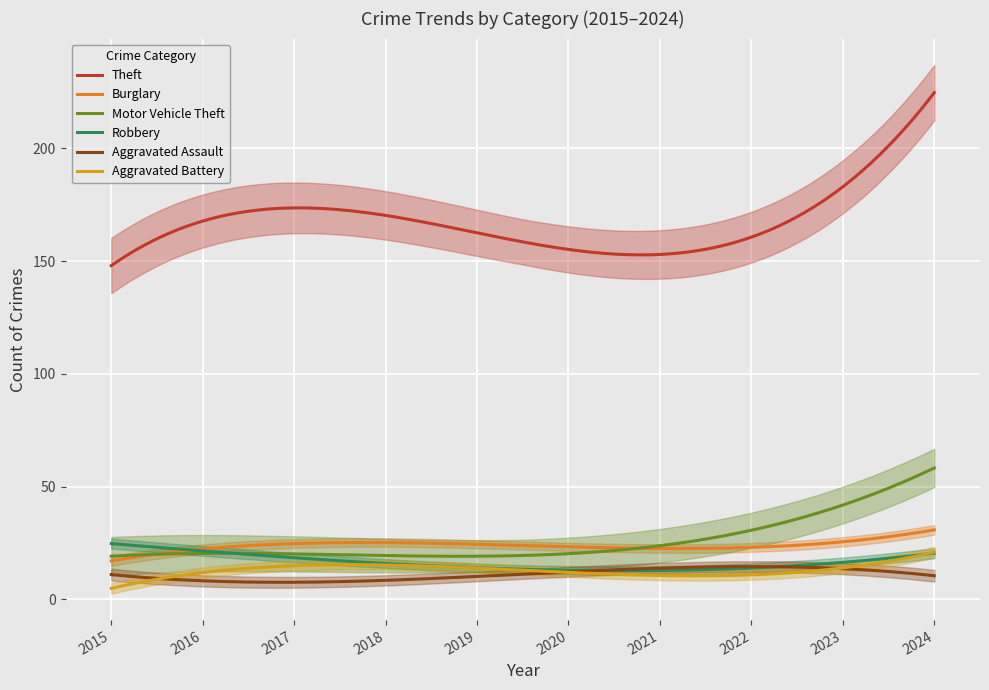

What is the maximum value for Motor Vehicle Theft?

58.3